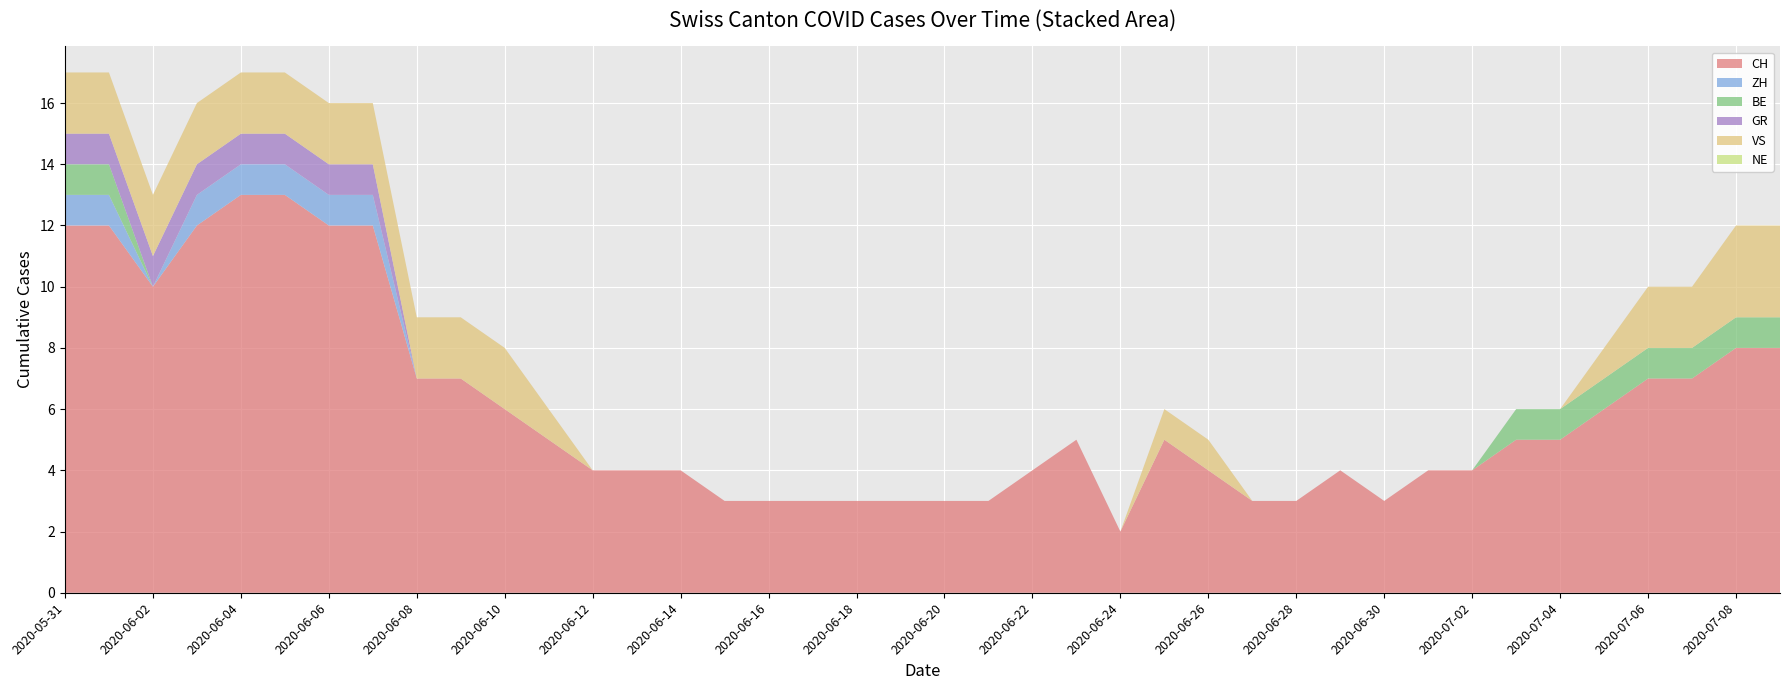

Reading right to left, what are all the values shown in this chart?

CH: 2020-07-09=8	2020-07-08=8	2020-07-07=7	2020-07-06=7	2020-07-05=6	2020-07-04=5	2020-07-03=5	2020-07-02=4	2020-07-01=4	2020-06-30=3	2020-06-29=4	2020-06-28=3	2020-06-27=3	2020-06-26=4	2020-06-25=5	2020-06-24=2	2020-06-23=5	2020-06-22=4	2020-06-21=3	2020-06-20=3	2020-06-19=3	2020-06-18=3	2020-06-17=3	2020-06-16=3	2020-06-15=3	2020-06-14=4	2020-06-13=4	2020-06-12=4	2020-06-11=5	2020-06-10=6	2020-06-09=7	2020-06-08=7	2020-06-07=12	2020-06-06=12	2020-06-05=13	2020-06-04=13	2020-06-03=12	2020-06-02=10	2020-06-01=12	2020-05-31=12
ZH: 2020-07-09=0	2020-07-08=0	2020-07-07=0	2020-07-06=0	2020-07-05=0	2020-07-04=0	2020-07-03=0	2020-07-02=0	2020-07-01=0	2020-06-30=0	2020-06-29=0	2020-06-28=0	2020-06-27=0	2020-06-26=0	2020-06-25=0	2020-06-24=0	2020-06-23=0	2020-06-22=0	2020-06-21=0	2020-06-20=0	2020-06-19=0	2020-06-18=0	2020-06-17=0	2020-06-16=0	2020-06-15=0	2020-06-14=0	2020-06-13=0	2020-06-12=0	2020-06-11=0	2020-06-10=0	2020-06-09=0	2020-06-08=0	2020-06-07=1	2020-06-06=1	2020-06-05=1	2020-06-04=1	2020-06-03=1	2020-06-02=0	2020-06-01=1	2020-05-31=1
BE: 2020-07-09=1	2020-07-08=1	2020-07-07=1	2020-07-06=1	2020-07-05=1	2020-07-04=1	2020-07-03=1	2020-07-02=0	2020-07-01=0	2020-06-30=0	2020-06-29=0	2020-06-28=0	2020-06-27=0	2020-06-26=0	2020-06-25=0	2020-06-24=0	2020-06-23=0	2020-06-22=0	2020-06-21=0	2020-06-20=0	2020-06-19=0	2020-06-18=0	2020-06-17=0	2020-06-16=0	2020-06-15=0	2020-06-14=0	2020-06-13=0	2020-06-12=0	2020-06-11=0	2020-06-10=0	2020-06-09=0	2020-06-08=0	2020-06-07=0	2020-06-06=0	2020-06-05=0	2020-06-04=0	2020-06-03=0	2020-06-02=0	2020-06-01=1	2020-05-31=1
GR: 2020-07-09=0	2020-07-08=0	2020-07-07=0	2020-07-06=0	2020-07-05=0	2020-07-04=0	2020-07-03=0	2020-07-02=0	2020-07-01=0	2020-06-30=0	2020-06-29=0	2020-06-28=0	2020-06-27=0	2020-06-26=0	2020-06-25=0	2020-06-24=0	2020-06-23=0	2020-06-22=0	2020-06-21=0	2020-06-20=0	2020-06-19=0	2020-06-18=0	2020-06-17=0	2020-06-16=0	2020-06-15=0	2020-06-14=0	2020-06-13=0	2020-06-12=0	2020-06-11=0	2020-06-10=0	2020-06-09=0	2020-06-08=0	2020-06-07=1	2020-06-06=1	2020-06-05=1	2020-06-04=1	2020-06-03=1	2020-06-02=1	2020-06-01=1	2020-05-31=1
VS: 2020-07-09=3	2020-07-08=3	2020-07-07=2	2020-07-06=2	2020-07-05=1	2020-07-04=0	2020-07-03=0	2020-07-02=0	2020-07-01=0	2020-06-30=0	2020-06-29=0	2020-06-28=0	2020-06-27=0	2020-06-26=1	2020-06-25=1	2020-06-24=0	2020-06-23=0	2020-06-22=0	2020-06-21=0	2020-06-20=0	2020-06-19=0	2020-06-18=0	2020-06-17=0	2020-06-16=0	2020-06-15=0	2020-06-14=0	2020-06-13=0	2020-06-12=0	2020-06-11=1	2020-06-10=2	2020-06-09=2	2020-06-08=2	2020-06-07=2	2020-06-06=2	2020-06-05=2	2020-06-04=2	2020-06-03=2	2020-06-02=2	2020-06-01=2	2020-05-31=2
NE: 2020-07-09=0	2020-07-08=0	2020-07-07=0	2020-07-06=0	2020-07-05=0	2020-07-04=0	2020-07-03=0	2020-07-02=0	2020-07-01=0	2020-06-30=0	2020-06-29=0	2020-06-28=0	2020-06-27=0	2020-06-26=0	2020-06-25=0	2020-06-24=0	2020-06-23=0	2020-06-22=0	2020-06-21=0	2020-06-20=0	2020-06-19=0	2020-06-18=0	2020-06-17=0	2020-06-16=0	2020-06-15=0	2020-06-14=0	2020-06-13=0	2020-06-12=0	2020-06-11=0	2020-06-10=0	2020-06-09=0	2020-06-08=0	2020-06-07=0	2020-06-06=0	2020-06-05=0	2020-06-04=0	2020-06-03=0	2020-06-02=0	2020-06-01=0	2020-05-31=0